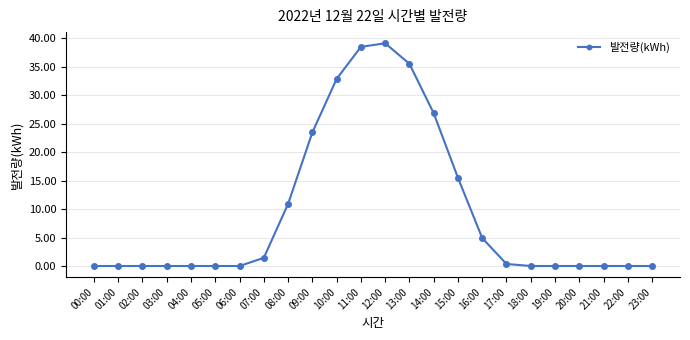

What is the label of the 10th point from the right?

14:00